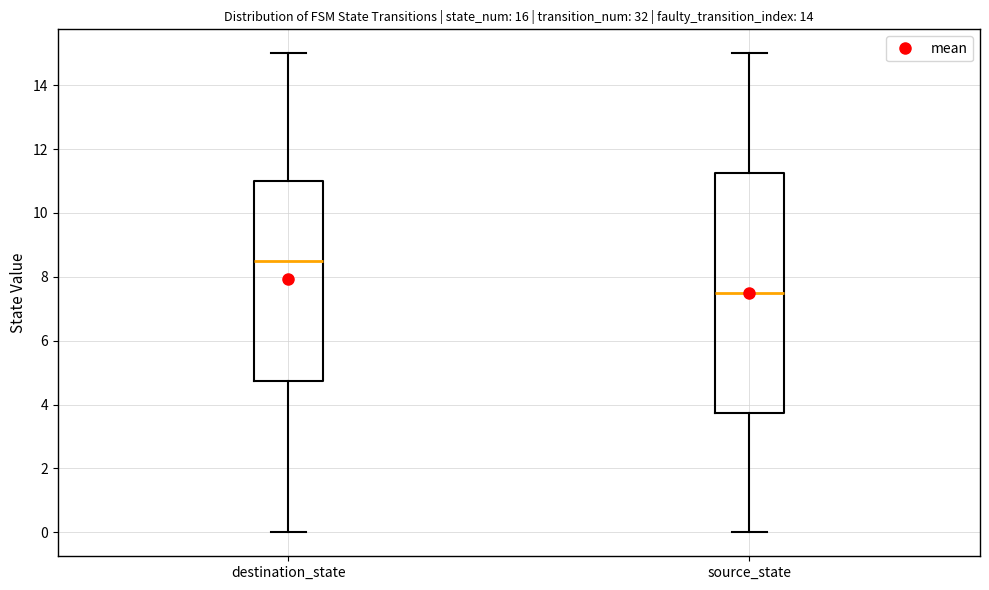

Reading left to right, transcribe this box plot: for each box, give where its median line is, the range the box spans, and where its two whiskers end, as read against the y-axis. The values are not printed on the chart, so give them approximately, as read against the axis.

destination_state: median 8.6, box 4.8 to 11.0, whiskers 0.0 to 15.0
source_state: median 7.6, box 3.8 to 11.2, whiskers 0.0 to 15.0